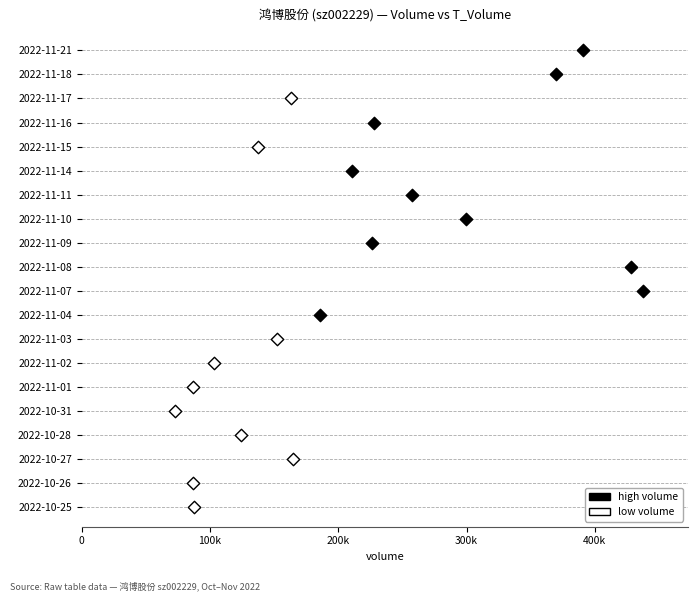

Which series has the widest spread of Y values?

low volume